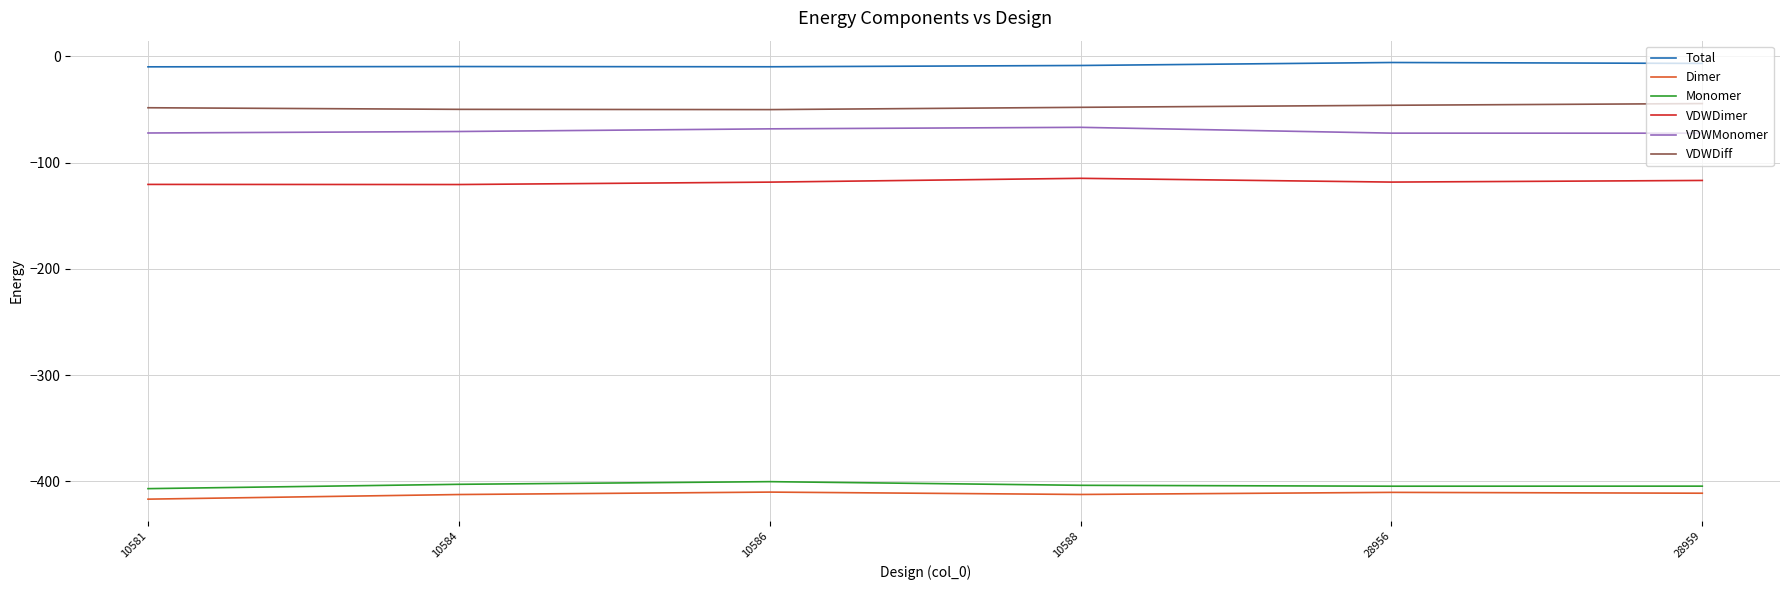

Is the value of VDWMonomer at 10586 greater than the value of VDWDiff at 10584?

No